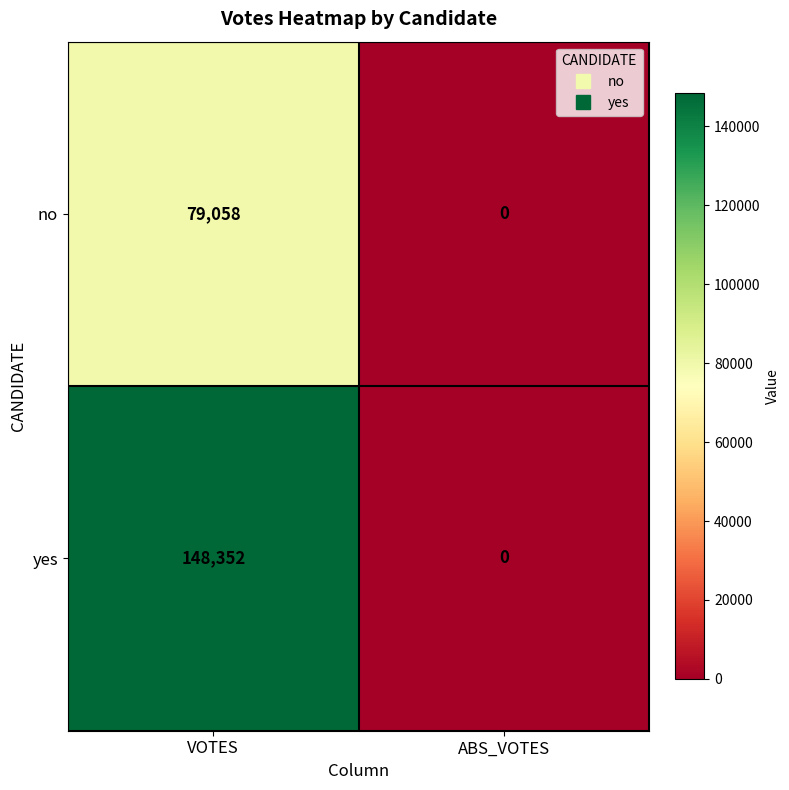

Reading left to right, extract all data points from this chart.

no: 79058	0
yes: 148352	0